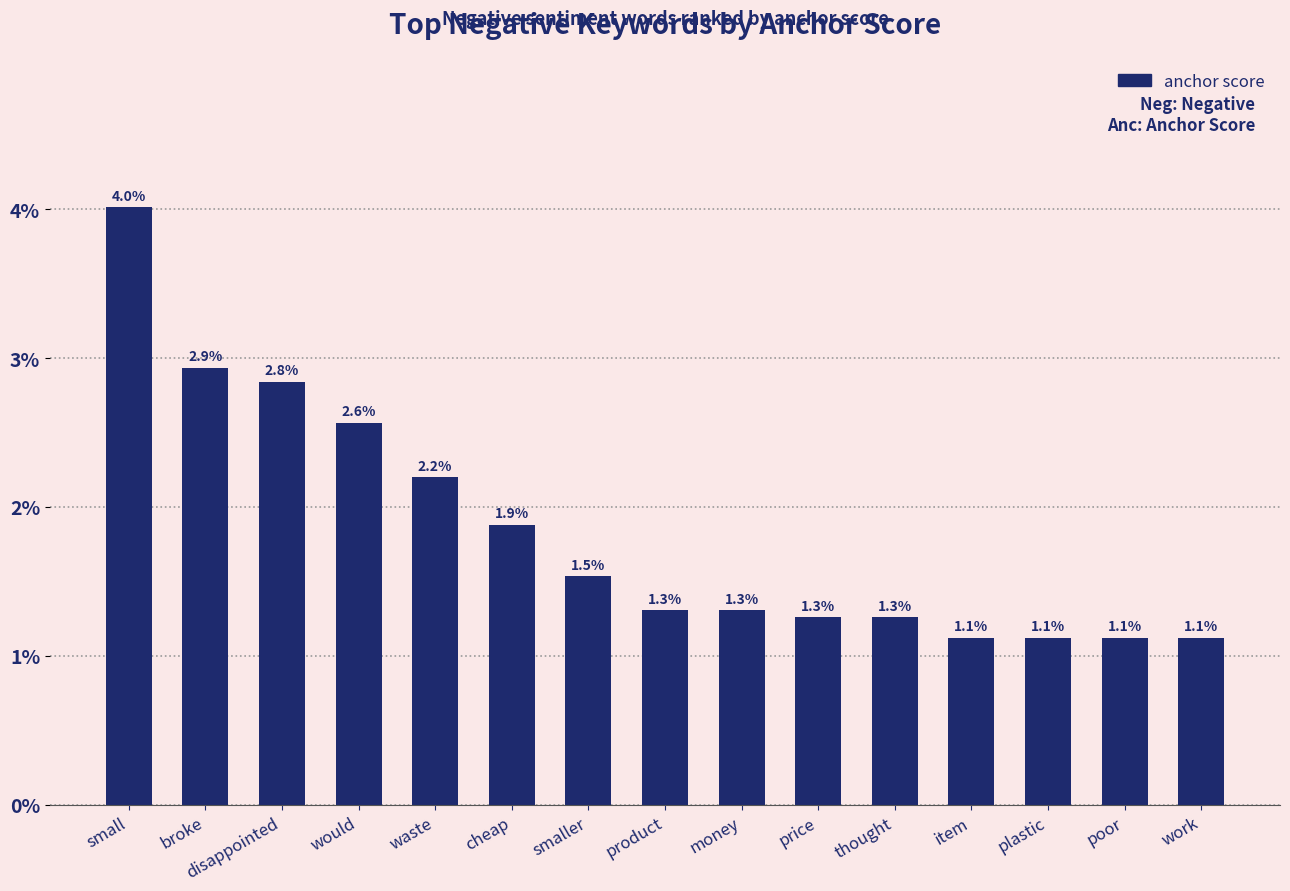

What position from the left is smaller?

7